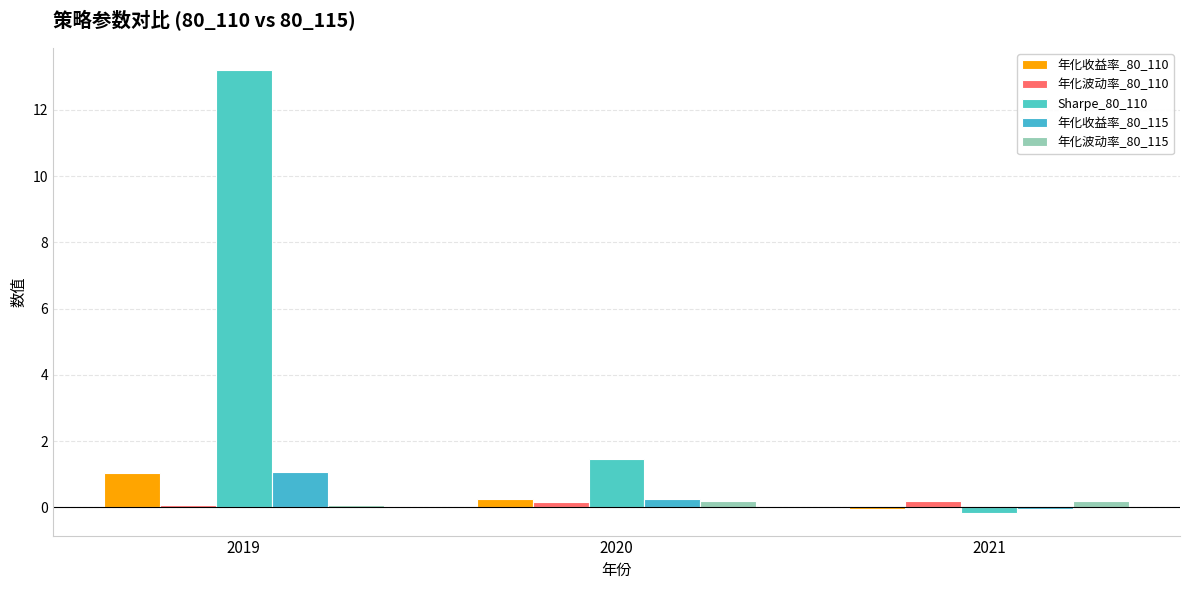

Count the number of data series in this chart.

5